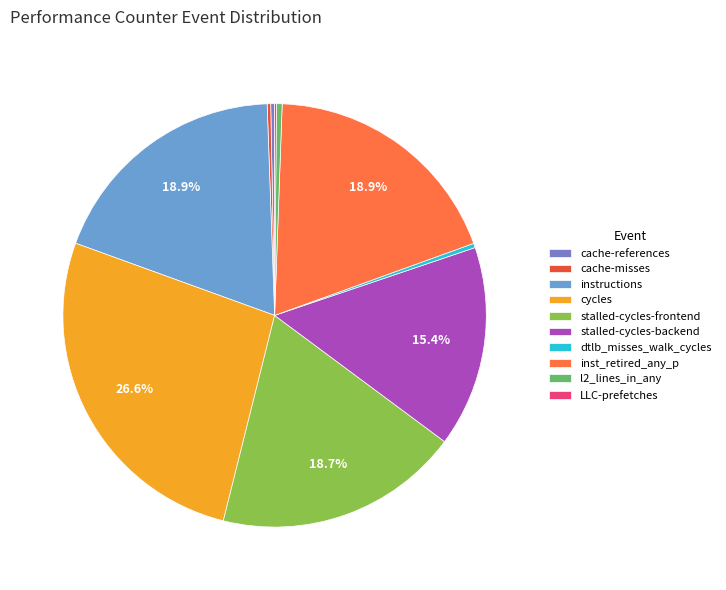

What is the largest slice in the pie chart?

cycles